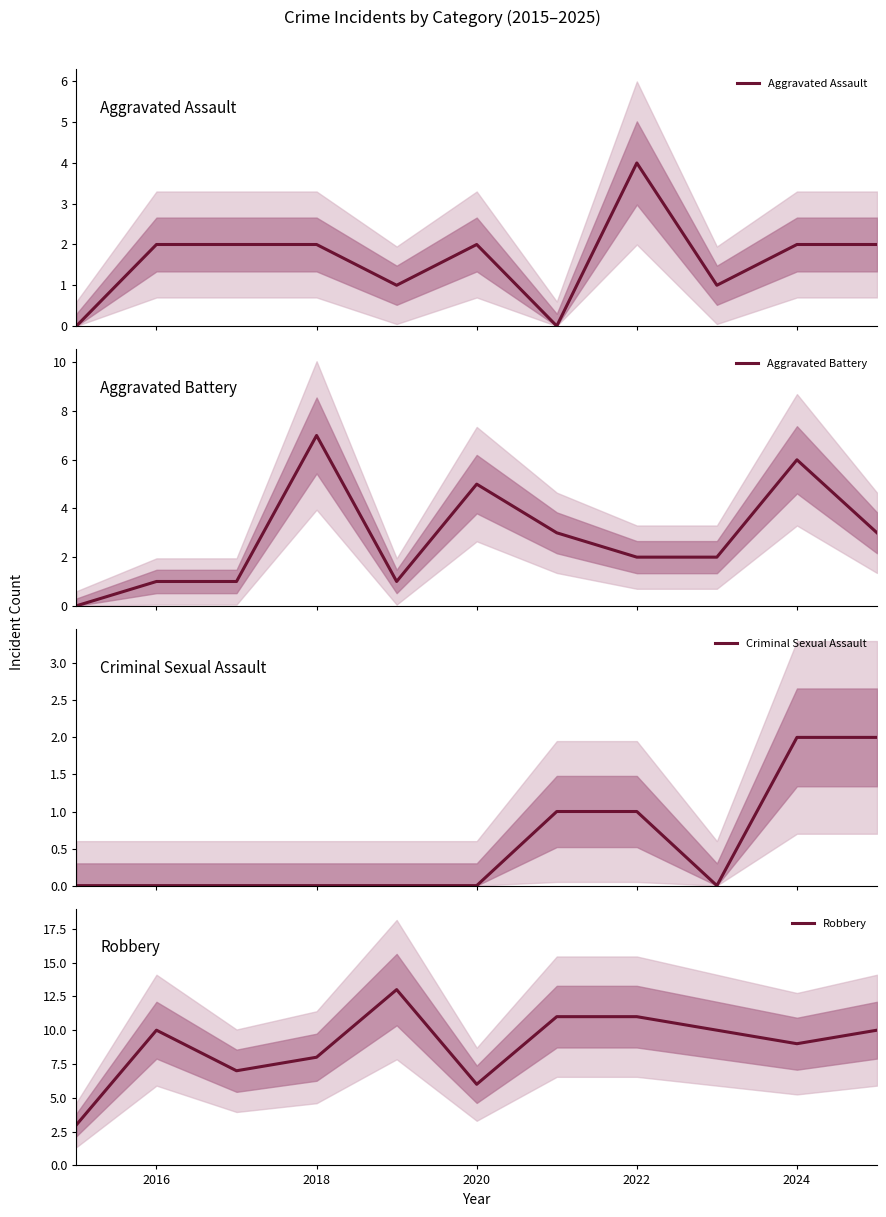

What is the minimum value for Robbery?

3